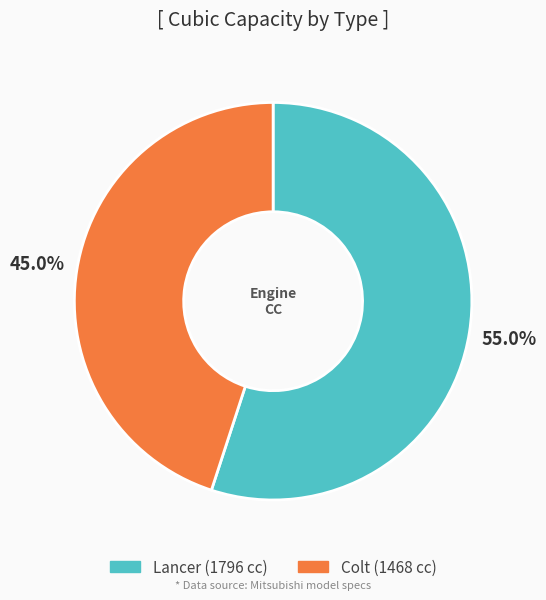

Which slice is the smallest?

Colt